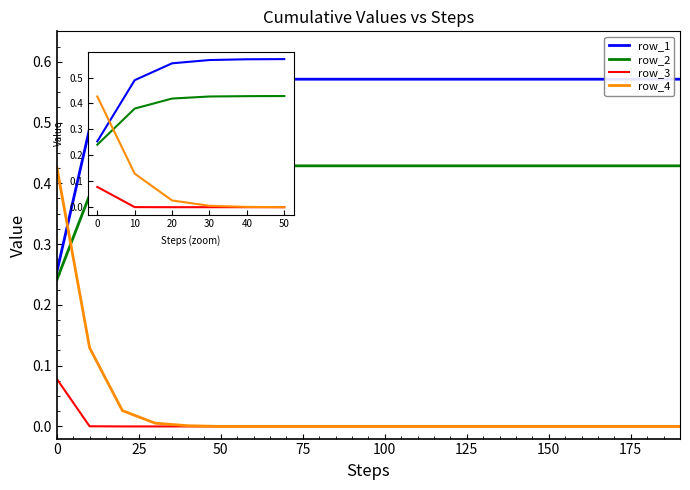

Between 10 and 15, which series saw the biggest shift?

row_1